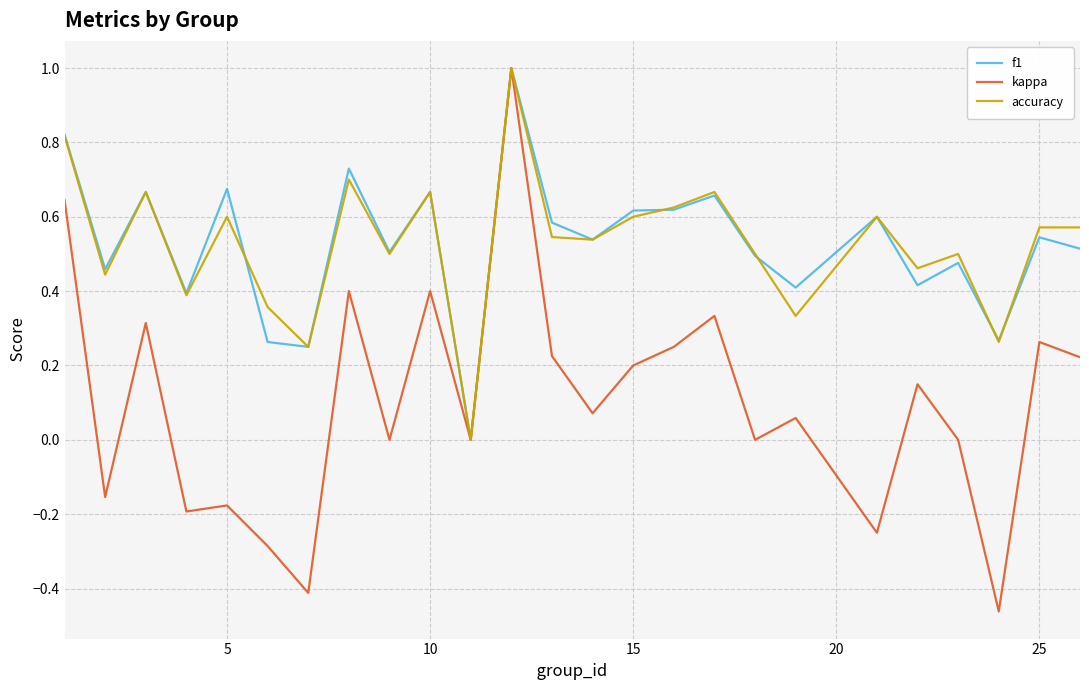

How many lines are shown in the chart?

3